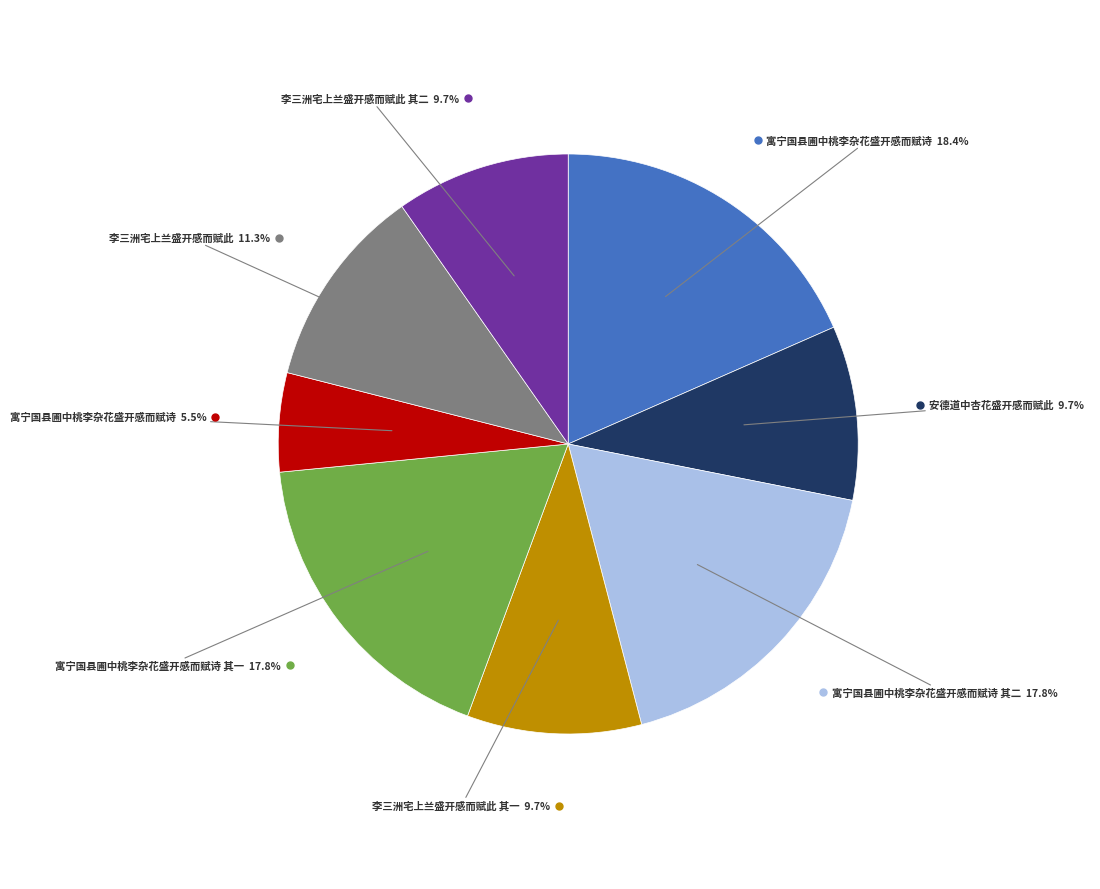

Is there a majority slice in this chart?

No